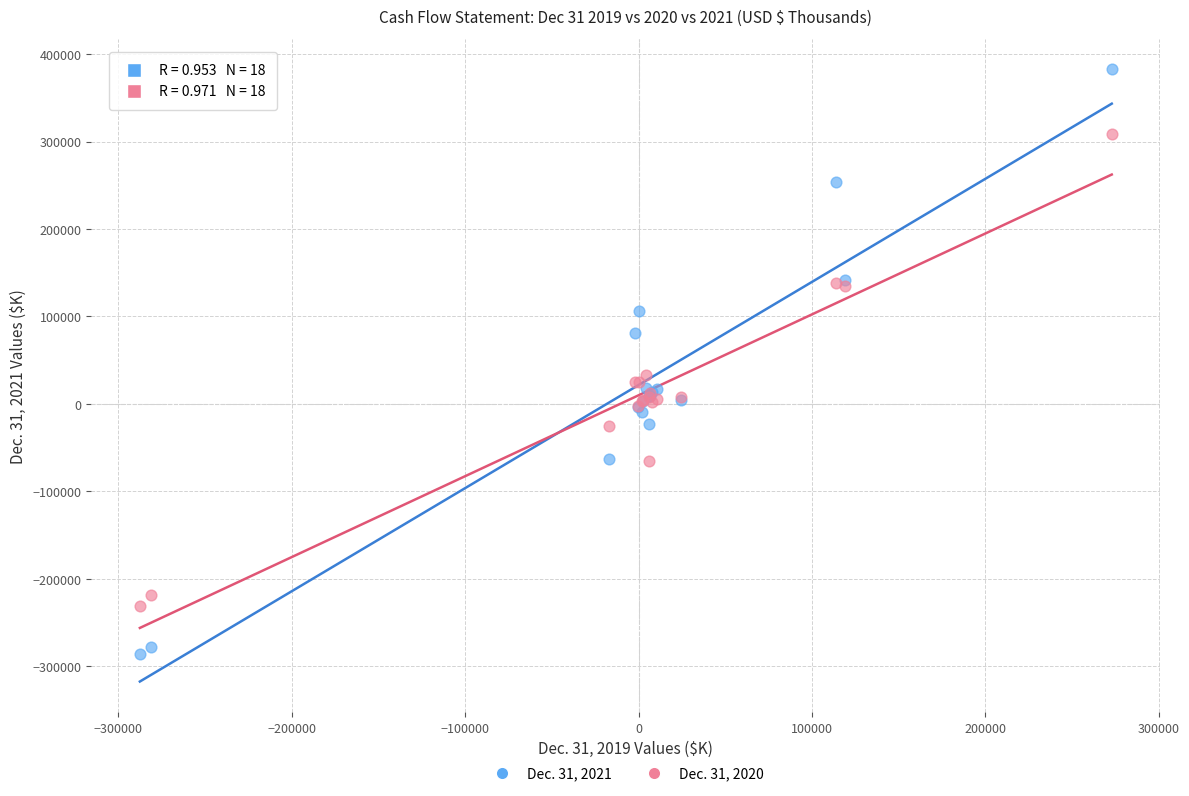

Which series contains the lowest Y value?

Dec. 31, 2021